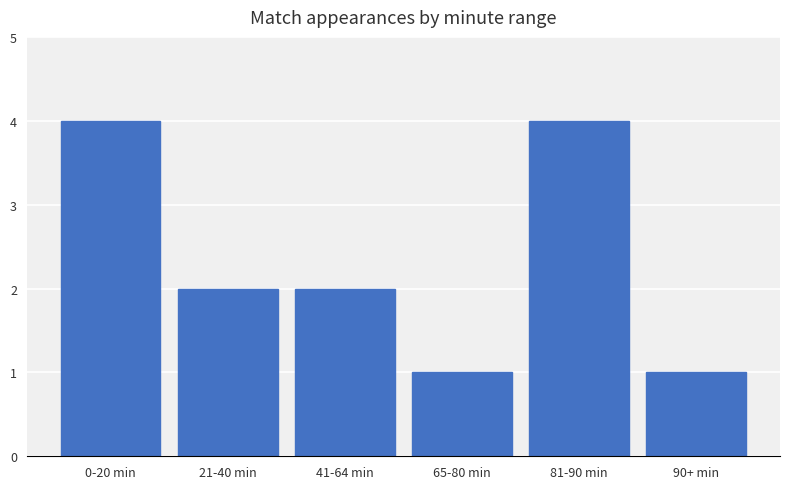

True or false: the data shows 1 at 65-80 min.

True